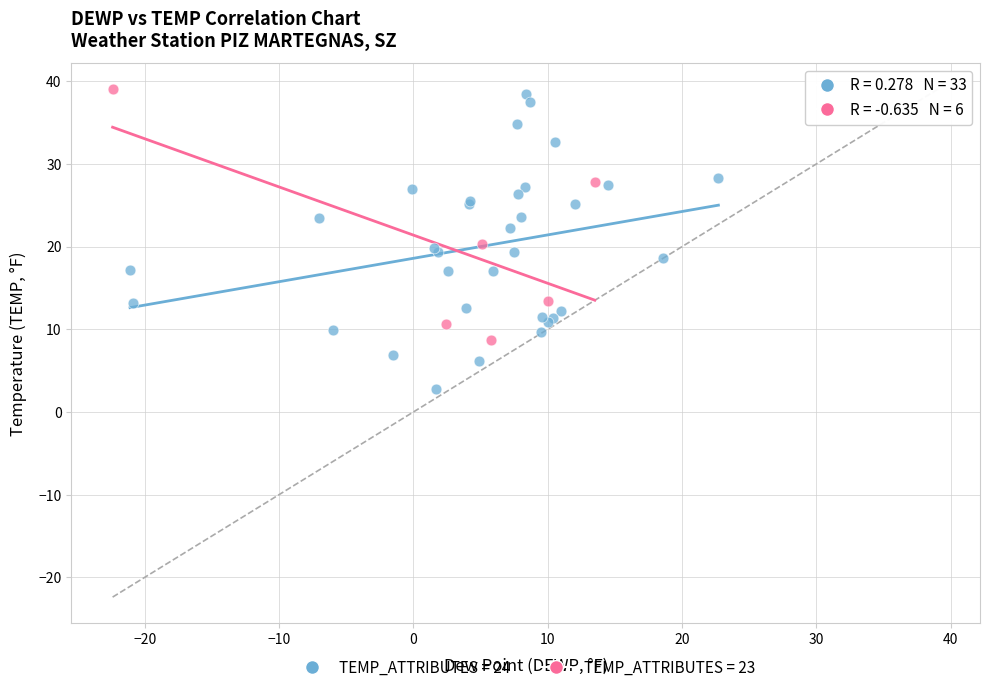

Which series reaches the minimum Y coordinate?

TEMP_ATTRIBUTES = 24